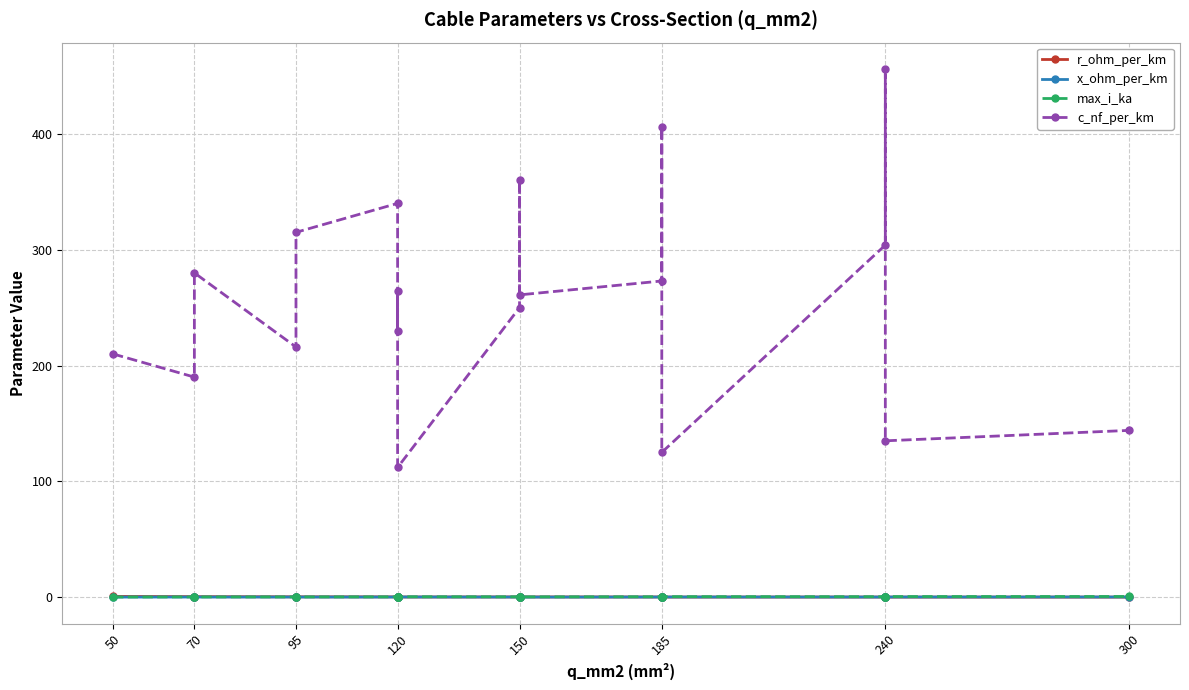

The value of c_nf_per_km at 120 is 145.0. True or false?

False